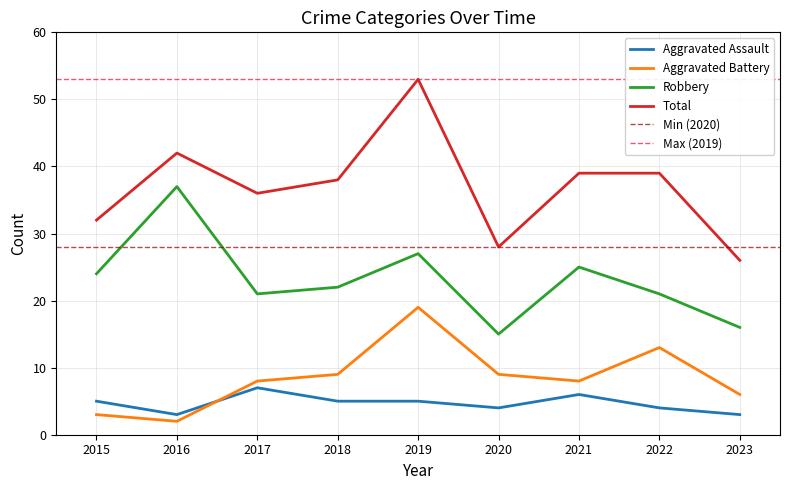

What is the smallest value displayed?

2